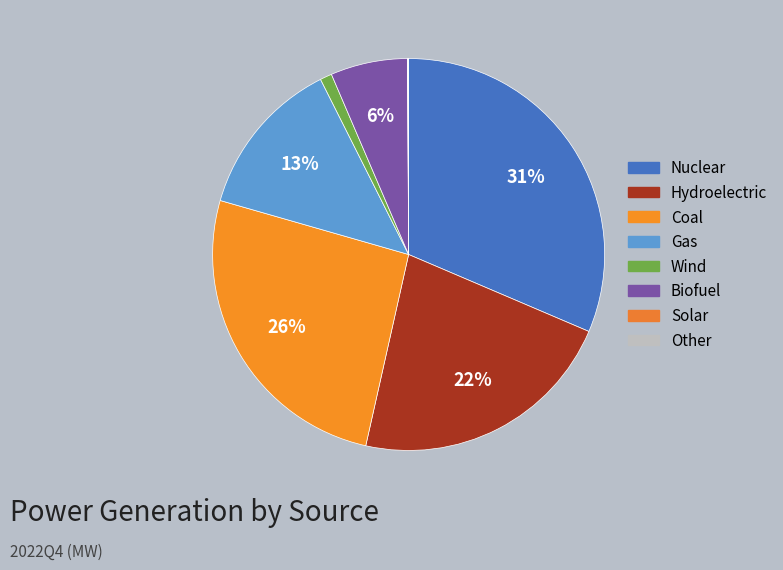

Which category has the biggest portion of the pie?

Nuclear